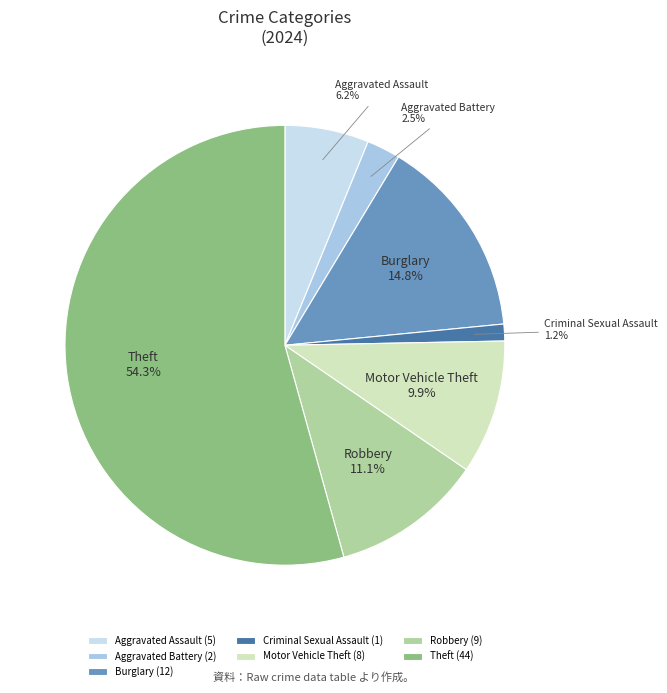

How many slices are in this pie chart?

7